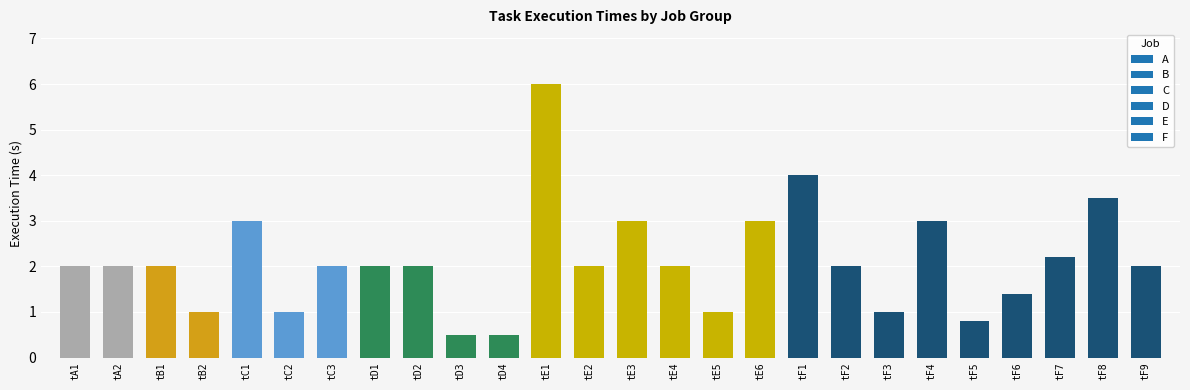

Is it true that the value at tE1 is 10.4?

False